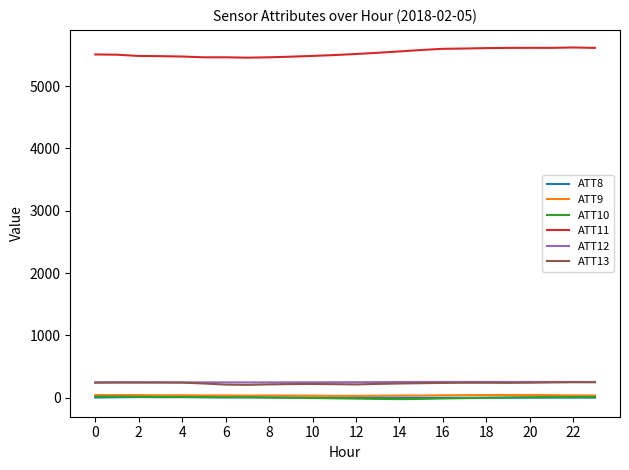

What is the greatest value displayed?

5618.9